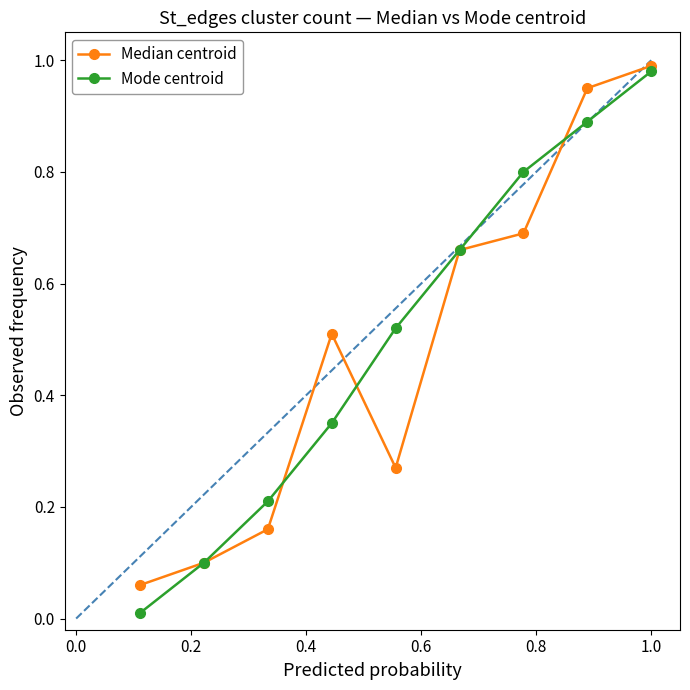

Which series has the widest spread of values?

Mode centroid